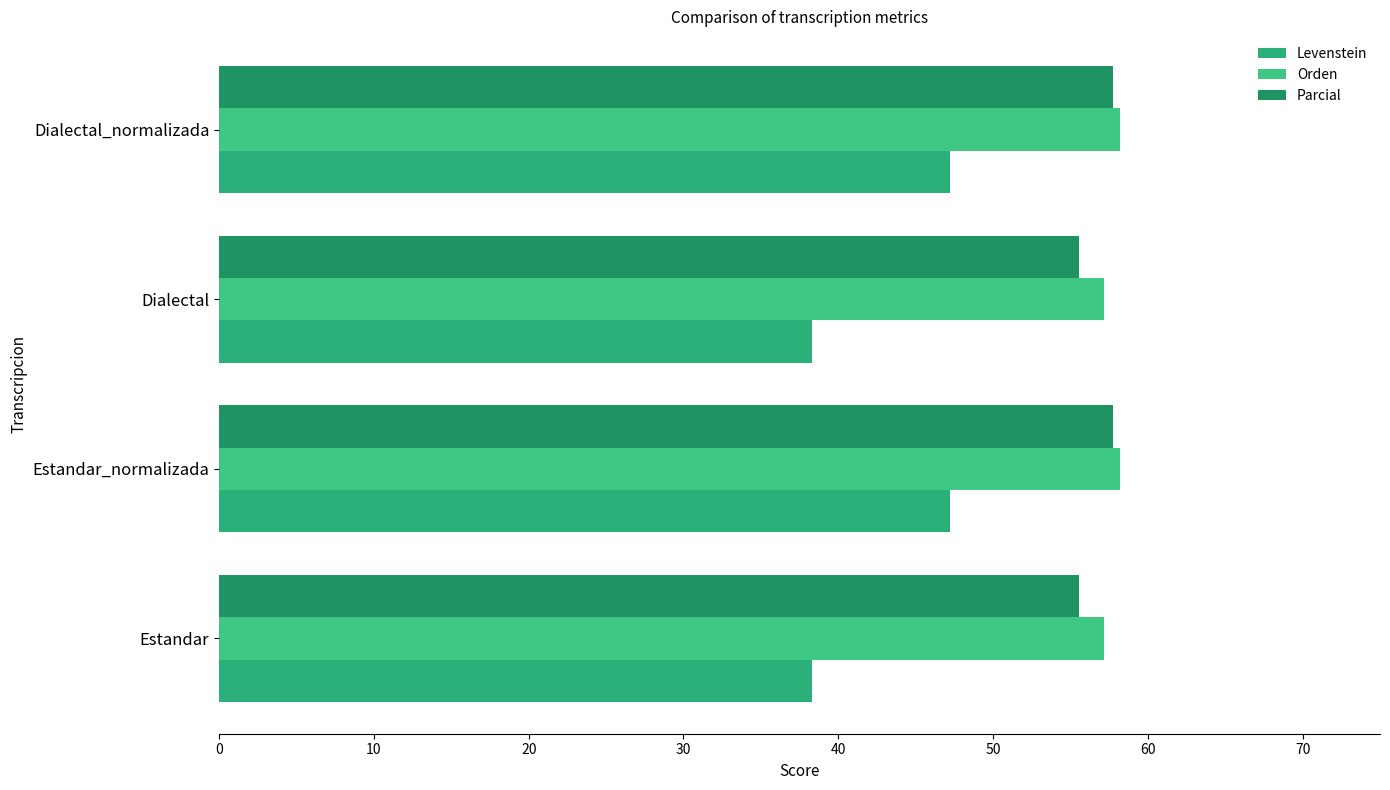

How many data points in Parcial are less than 57?

2